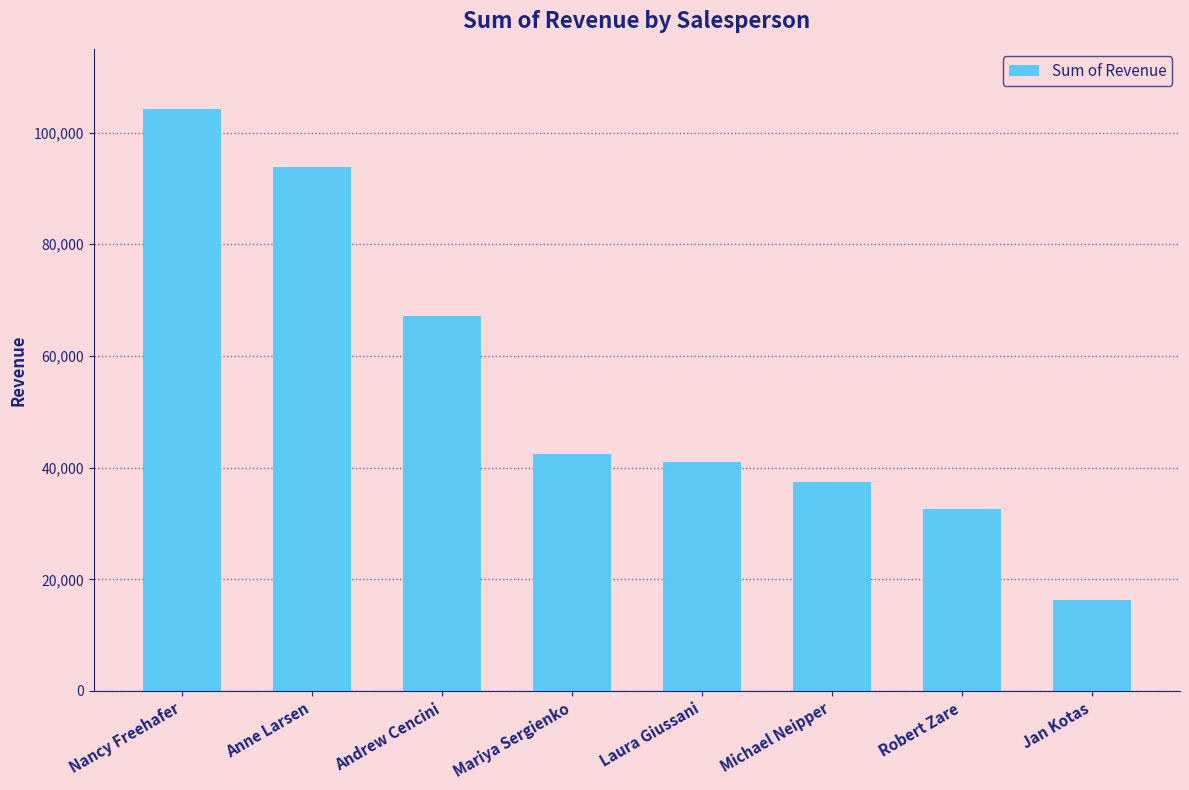

What is the maximum value shown in the chart?

104242.3